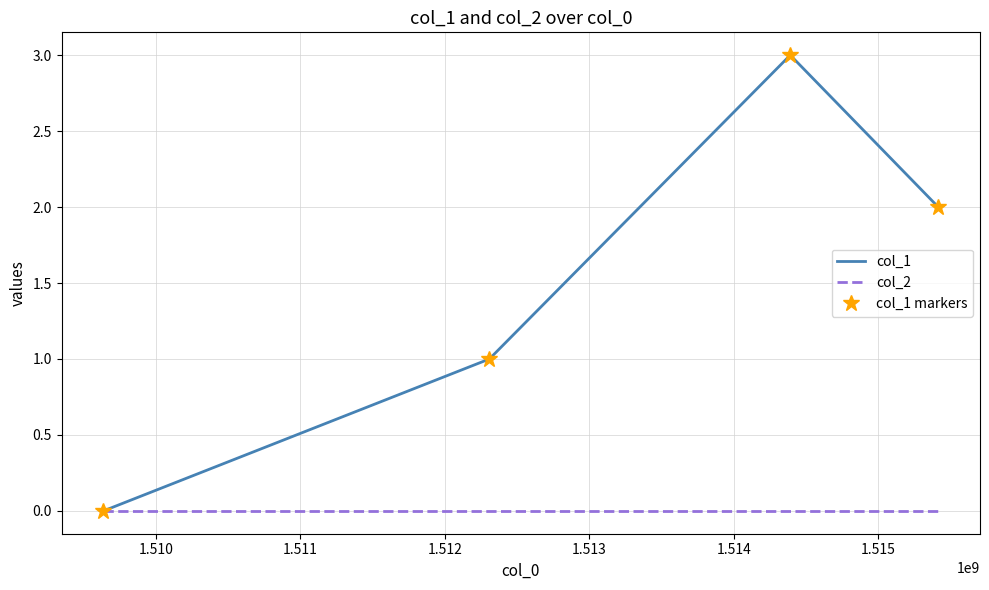

Reading left to right, what are all the values shown in this chart?

col_1: 0	1	3	2
col_2: 0	0	0	0
col_1 markers: 0	1	3	2